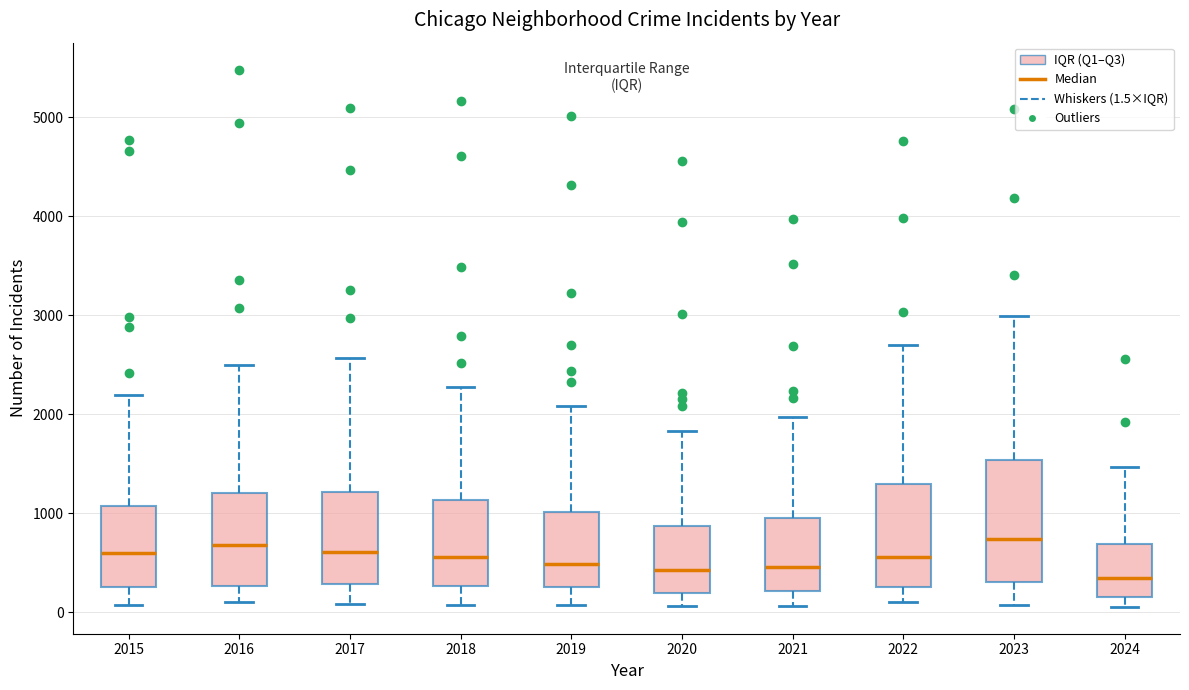

Where does the lower whisker of the box at x = 2017 end on the y-axis? The values are not printed on the chart, so give them approximately, as read against the axis.

100